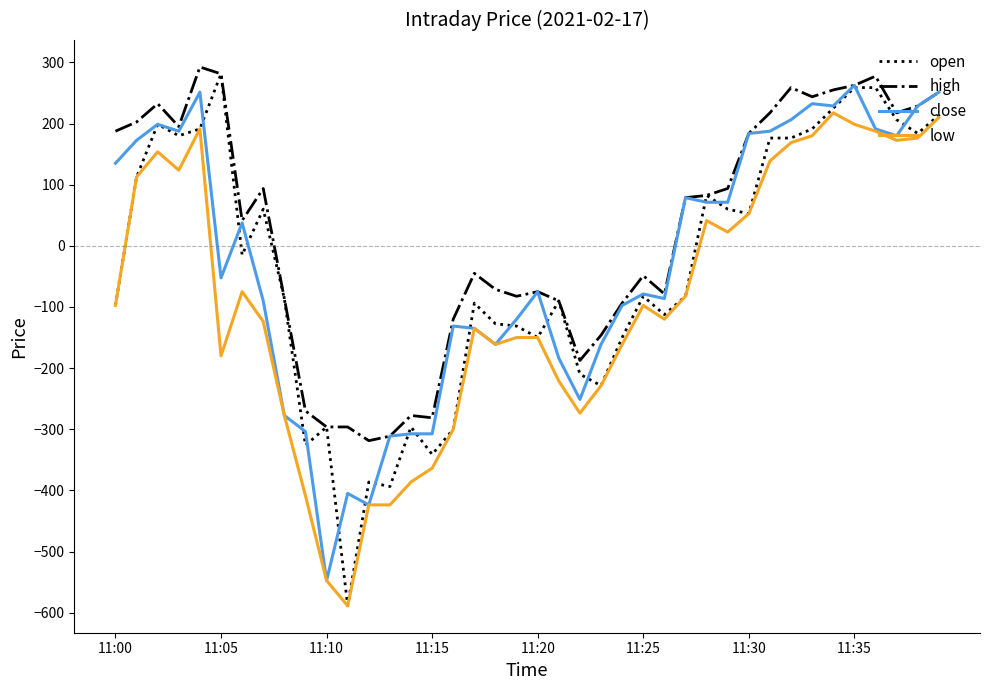

What is the maximum value shown in the chart?

292.5